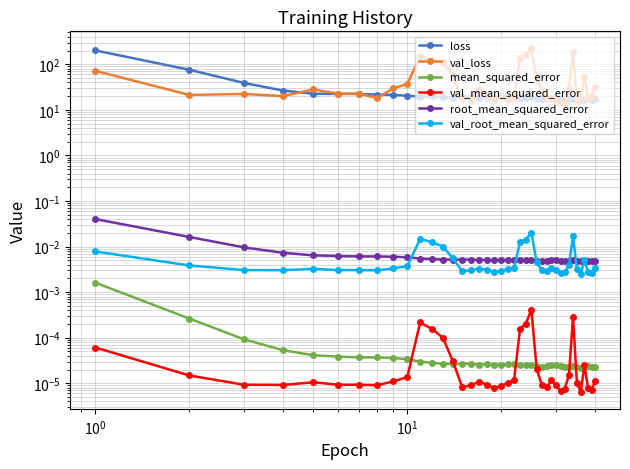

Reading left to right, transcribe all the data shown in this chart.

loss: 201.3	75.8	38.8	26.5	22.5	22.3	22.3	21.6	21.4	20.4	19.5	19.7	19.4	18.4	19.6	19.0	17.9	18.0	18.5	20.2	18.2	18.6	17.9	17.8	19.0	17.1	17.6	17.0	17.9	17.7	17.2	16.8	17.0	17.4	16.7	16.8	16.7	17.6	16.8	17.1
val_loss: 71.7	21.3	22.3	20.0	28.1	22.6	22.6	18.0	29.5	37.0	150.7	123.1	110.5	58.6	16.9	16.8	28.5	19.3	16.9	19.1	16.3	17.9	138.2	156.6	222.2	46.6	27.9	17.9	17.3	16.6	14.6	14.2	29.6	187.8	16.2	17.3	53.1	17.3	20.0	32.3
mean_squared_error: 0.0	0.0	0.0	0.0	0.0	0.0	0.0	0.0	0.0	0.0	0.0	0.0	0.0	0.0	0.0	0.0	0.0	0.0	0.0	0.0	0.0	0.0	0.0	0.0	0.0	0.0	0.0	0.0	0.0	0.0	0.0	0.0	0.0	0.0	0.0	0.0	0.0	0.0	0.0	0.0
val_mean_squared_error: 0.0	0.0	0.0	0.0	0.0	0.0	0.0	0.0	0.0	0.0	0.0	0.0	0.0	0.0	0.0	0.0	0.0	0.0	0.0	0.0	0.0	0.0	0.0	0.0	0.0	0.0	0.0	0.0	0.0	0.0	0.0	0.0	0.0	0.0	0.0	0.0	0.0	0.0	0.0	0.0
root_mean_squared_error: 0.0	0.0	0.0	0.0	0.0	0.0	0.0	0.0	0.0	0.0	0.0	0.0	0.0	0.0	0.0	0.0	0.0	0.0	0.0	0.0	0.0	0.0	0.0	0.0	0.0	0.0	0.0	0.0	0.0	0.0	0.0	0.0	0.0	0.0	0.0	0.0	0.0	0.0	0.0	0.0
val_root_mean_squared_error: 0.0	0.0	0.0	0.0	0.0	0.0	0.0	0.0	0.0	0.0	0.0	0.0	0.0	0.0	0.0	0.0	0.0	0.0	0.0	0.0	0.0	0.0	0.0	0.0	0.0	0.0	0.0	0.0	0.0	0.0	0.0	0.0	0.0	0.0	0.0	0.0	0.0	0.0	0.0	0.0